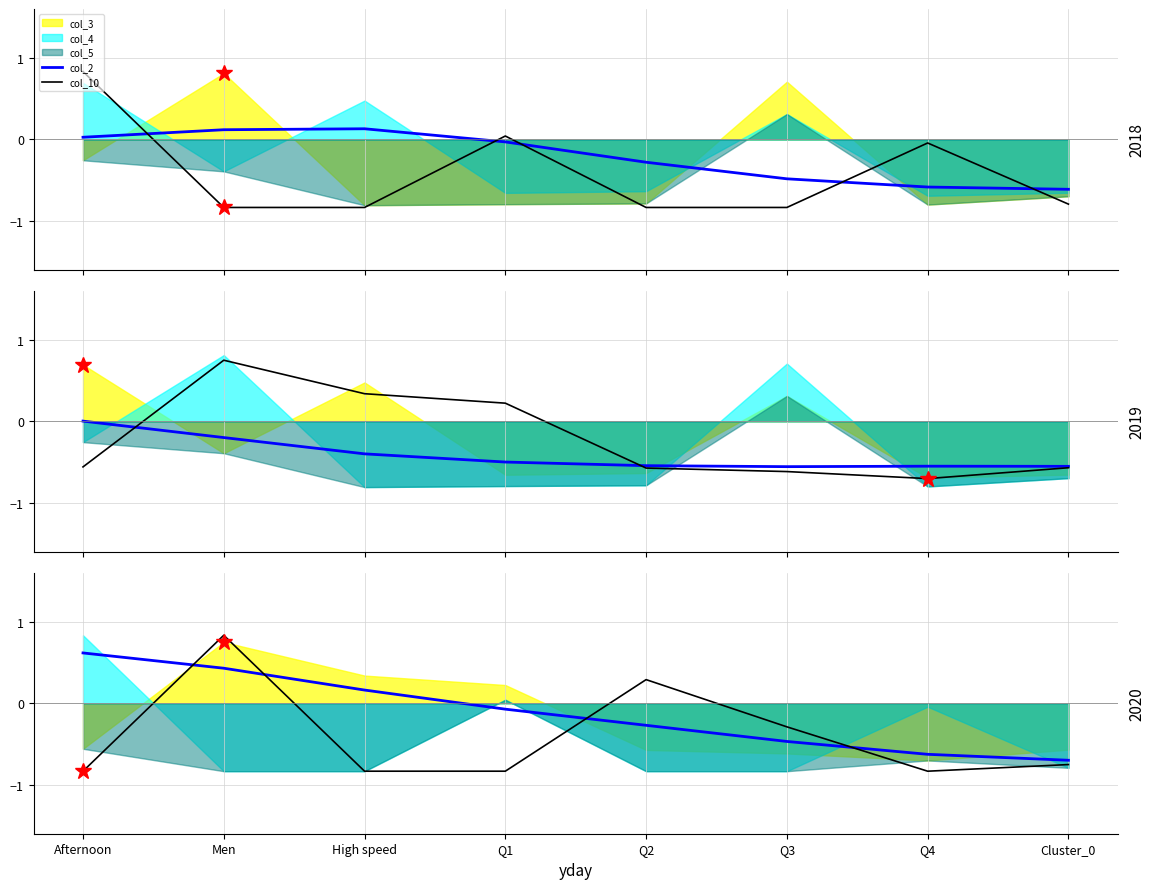

What is the value of the col_2 point at the 5th from the left?

-0.3